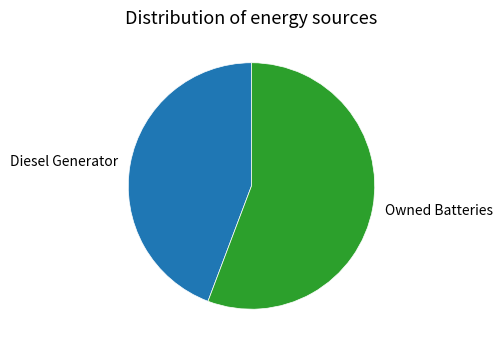

What is the smallest slice in the pie chart?

Diesel Generator